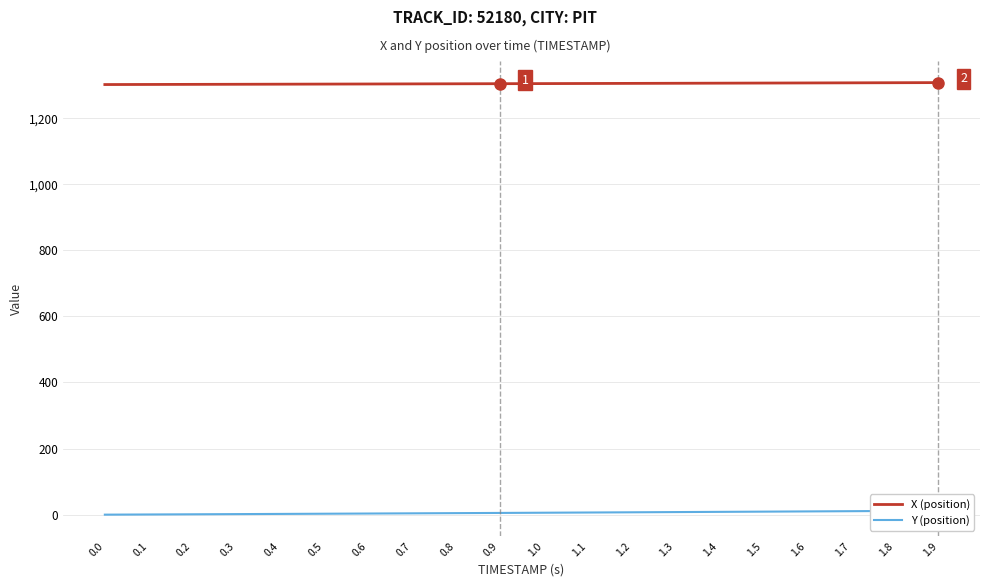

Which series has the largest total across all categories?

X (position)